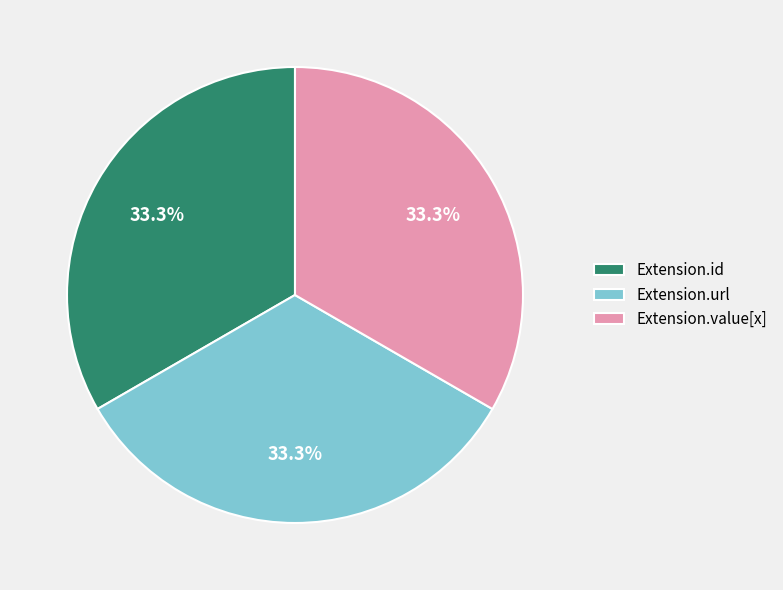

Does Extension.id account for over 50% of the chart?

No